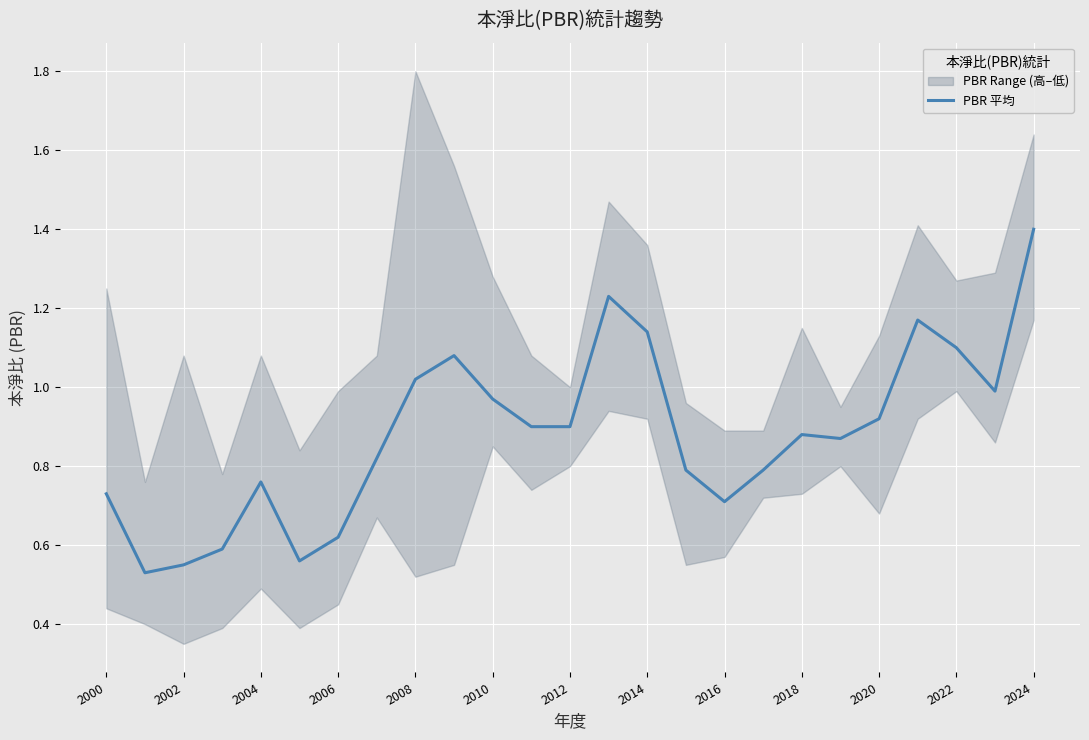

The value at 2024 is 1.4. True or false?

True